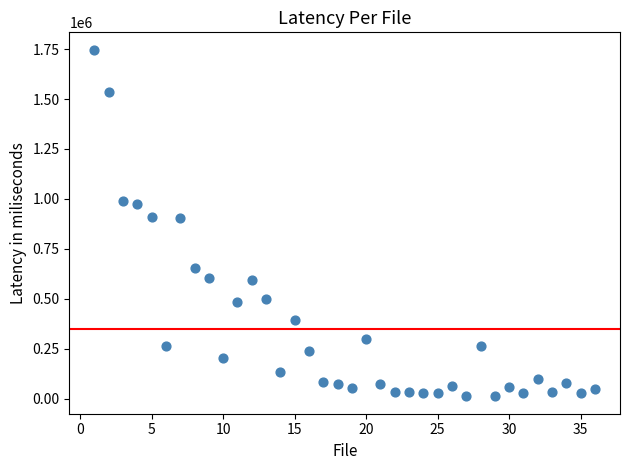

What is the range of Y values (max minus min)?

1735000